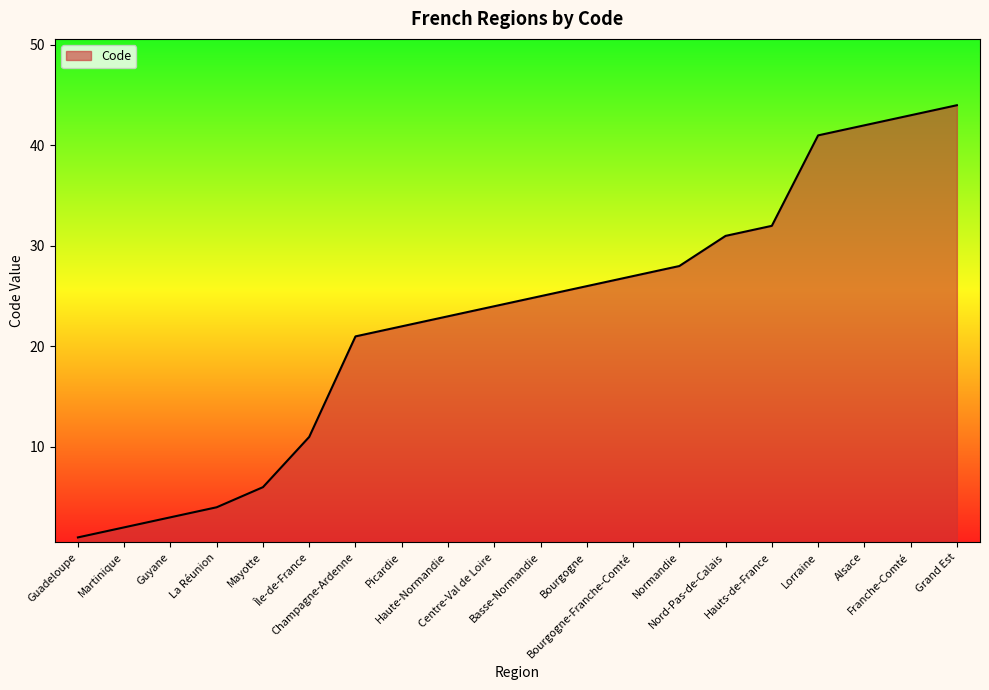

The chart shows a value of 7 at Champagne-Ardenne. True or false?

False